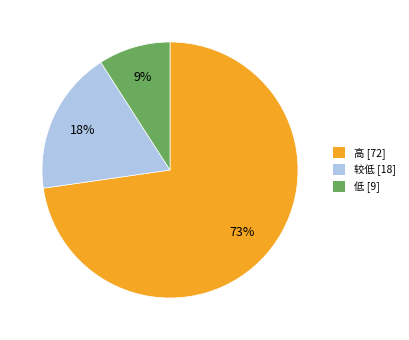

Is it true that 较低 is 33% of the pie?

False